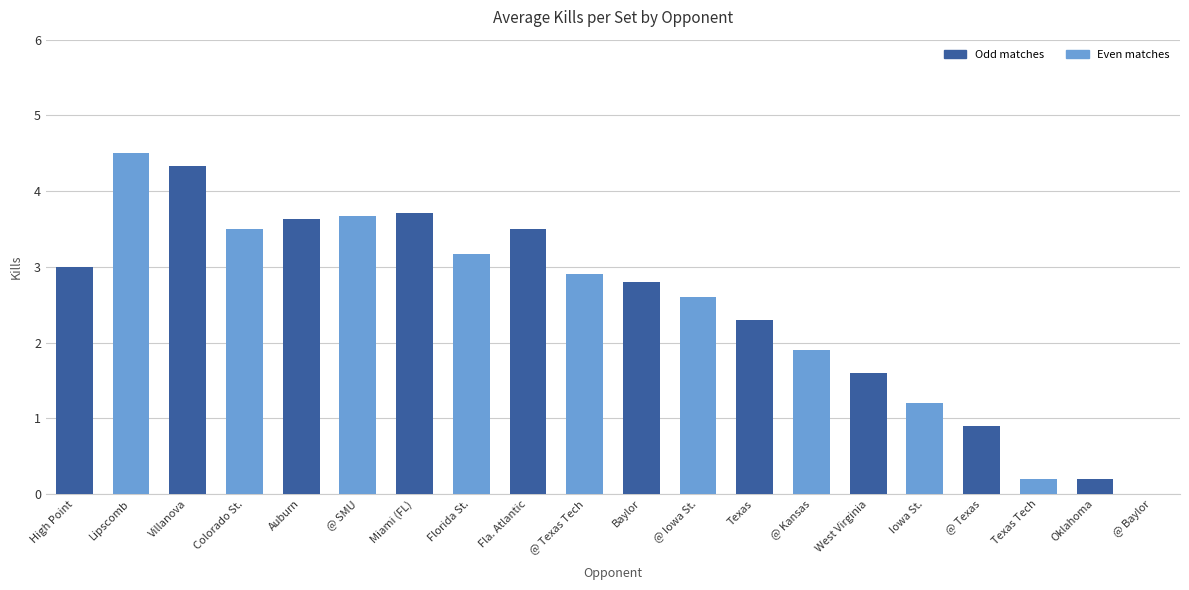

Where is the data nearest to the value 2?

@ Kansas